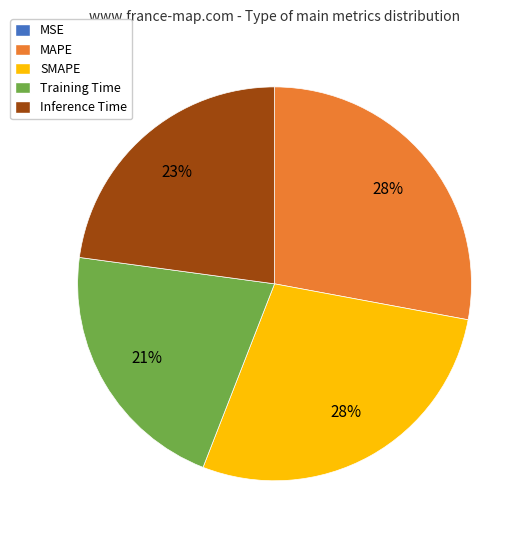

Does MAPE represent more than half of the total?

No